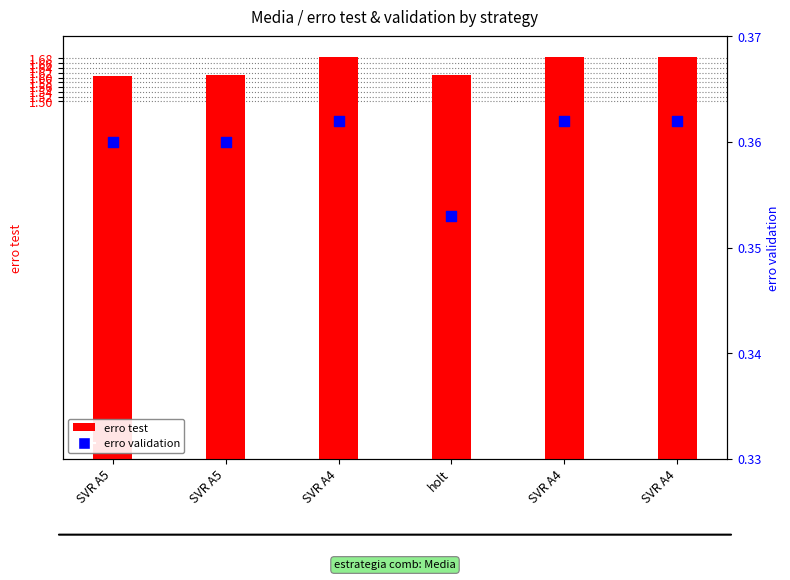

Which series has the largest total across all categories?

erro test